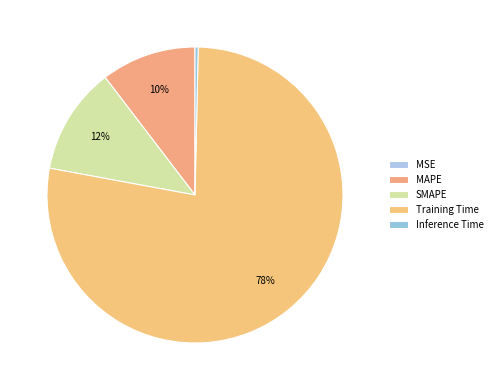

To the nearest percent, what portion does Training Time represent?

78%